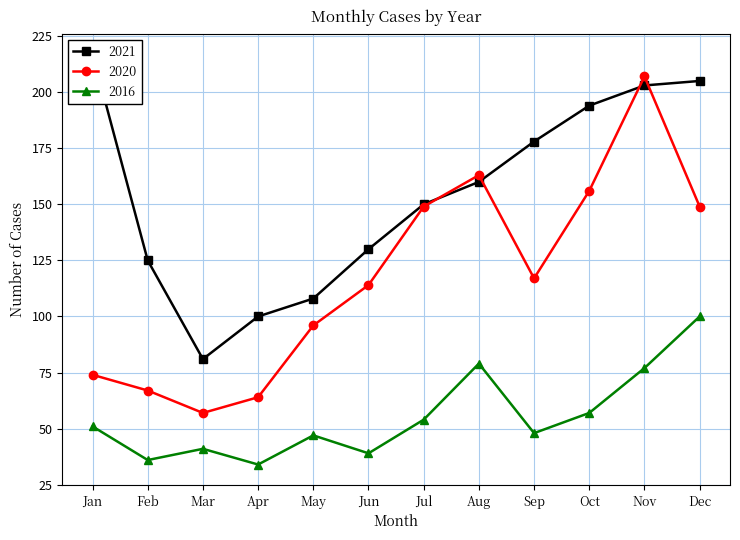

Which series has the largest range (max minus min)?

2020